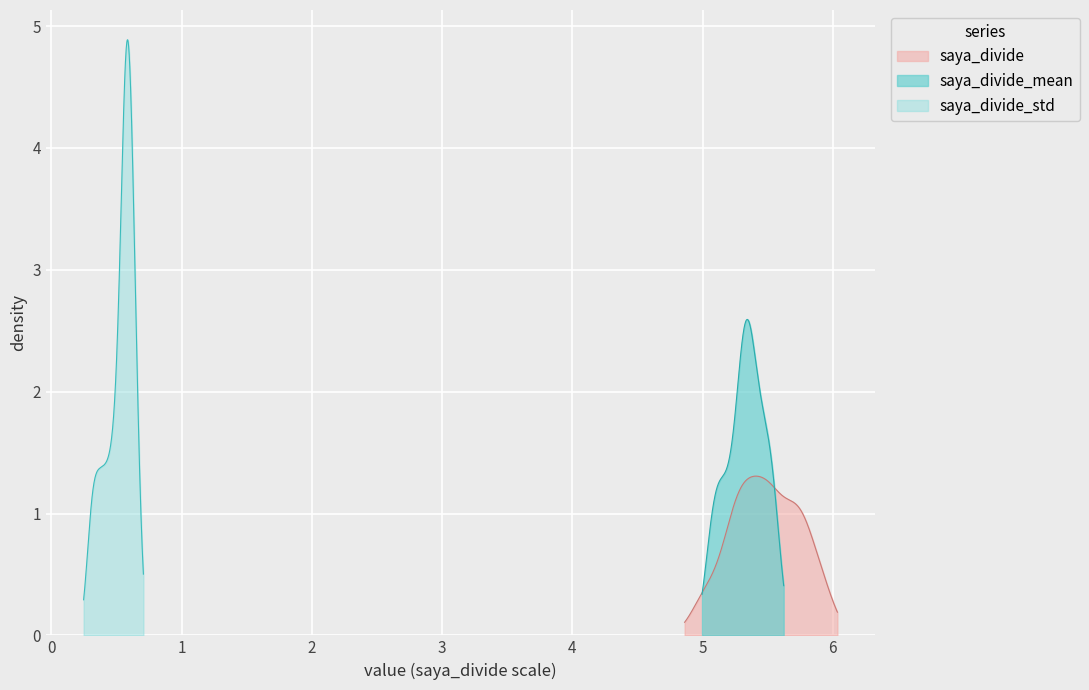

True or false: saya_divide_std and saya_divide intersect in this chart.

False